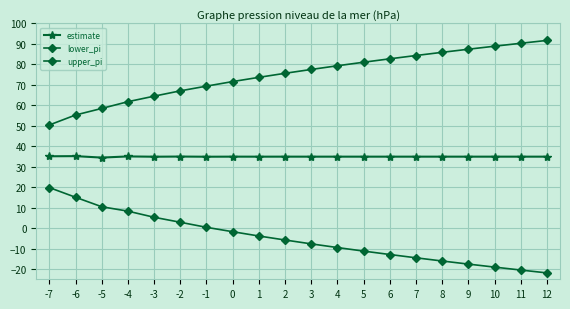

What is the value of the lower_pi point at the 14th from the left?

-12.9